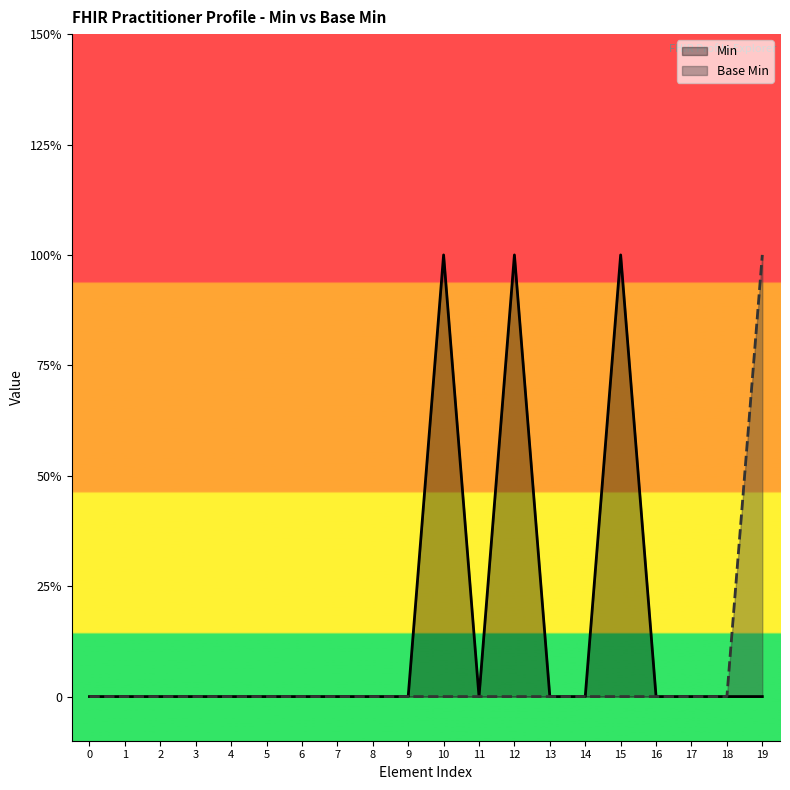

What is the difference between the second highest and minimum values in the Min series?

1